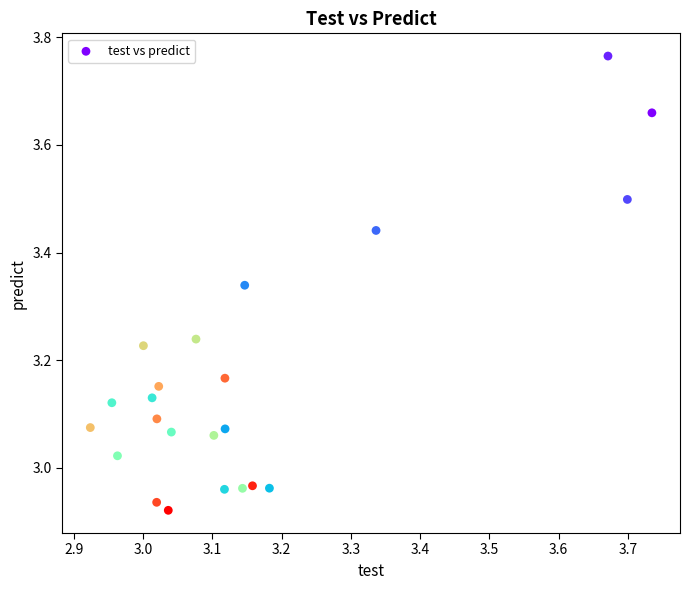

What is the range of X values (max minus min)?

0.8